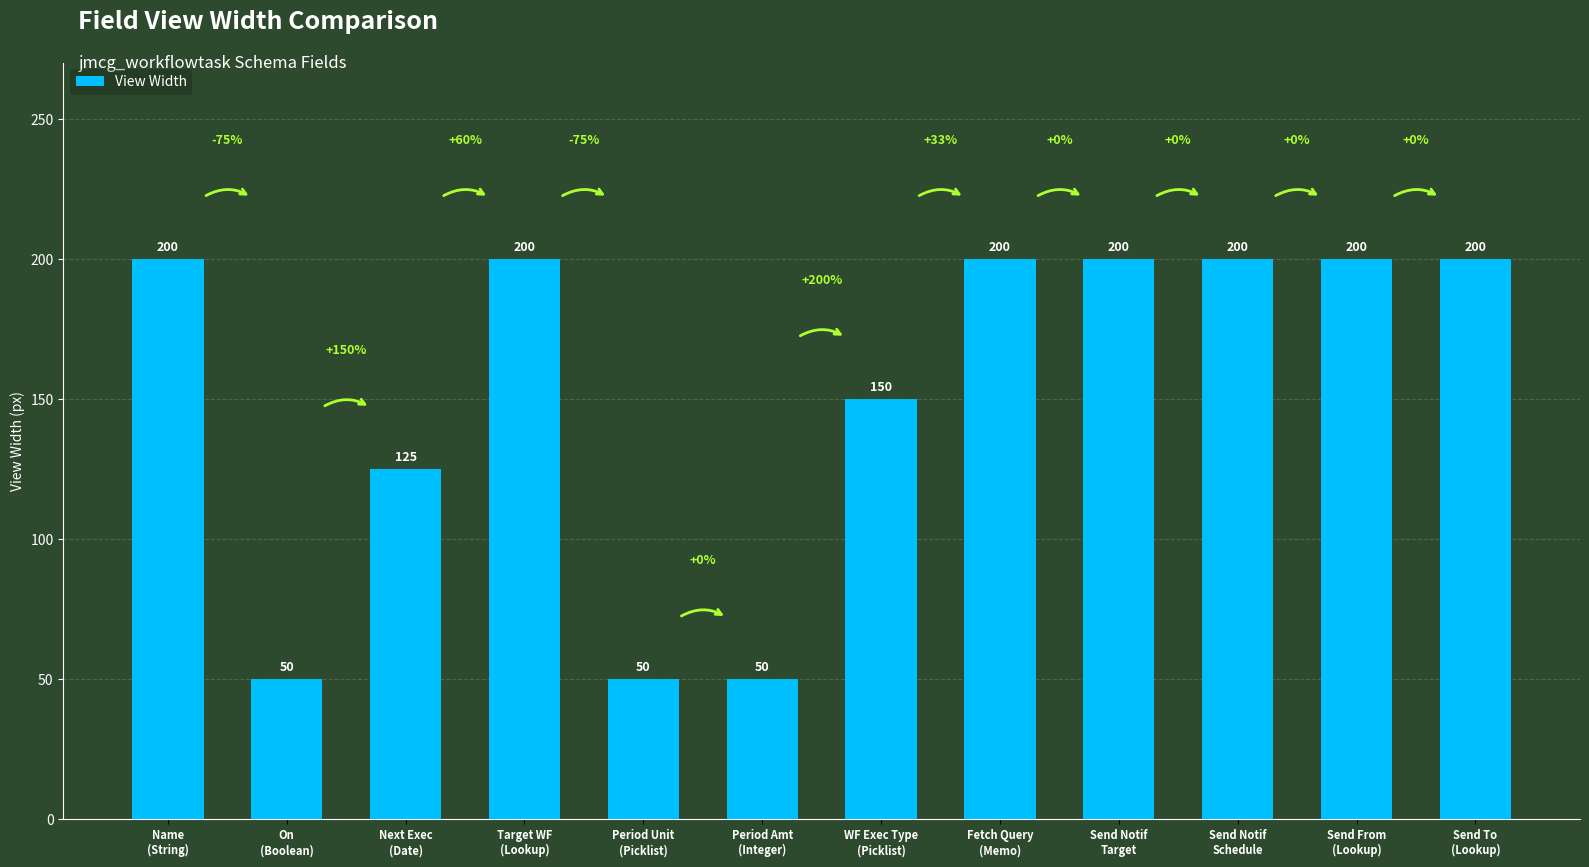

Are the bars horizontal?

No